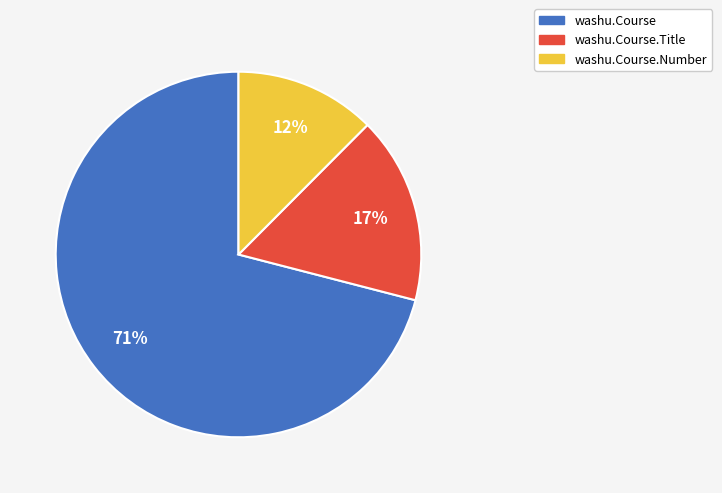

Count the number of slices in the pie.

3